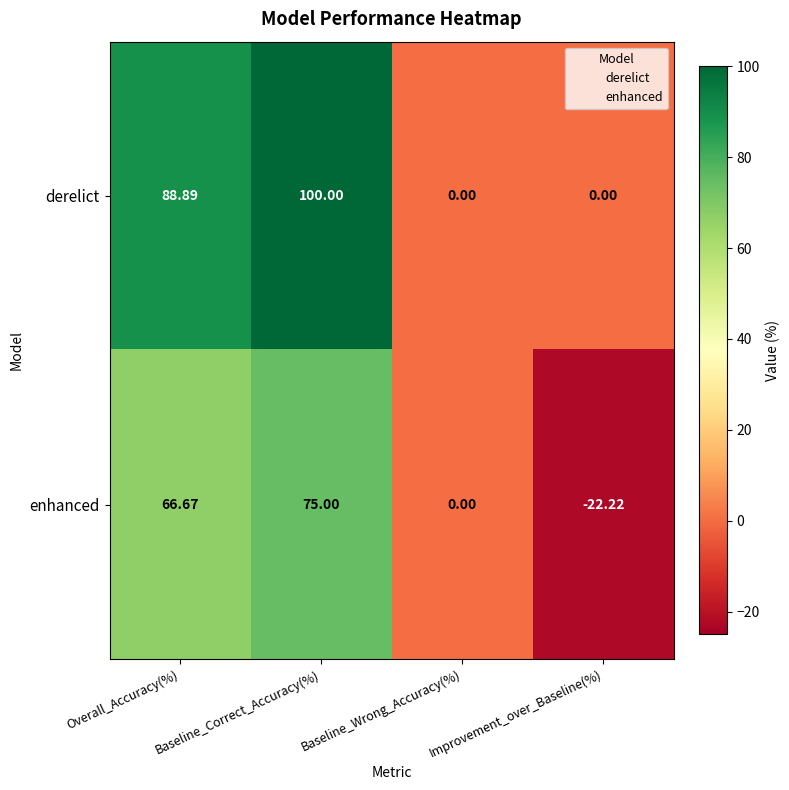

At which category is the sum across all series the highest?

Baseline_Correct_Accuracy(%)